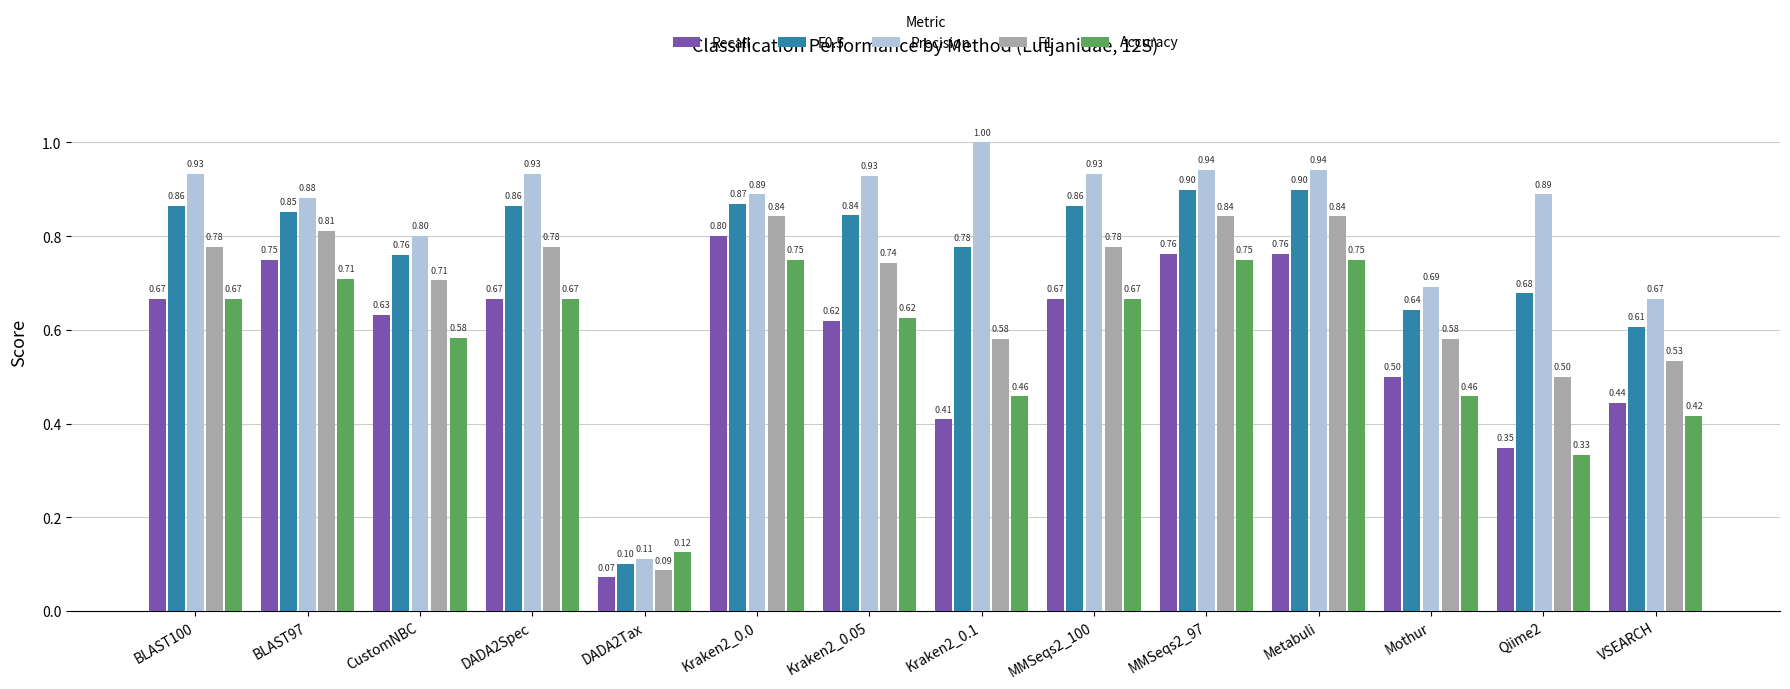

At which label is F1 closest to 0?

DADA2Tax